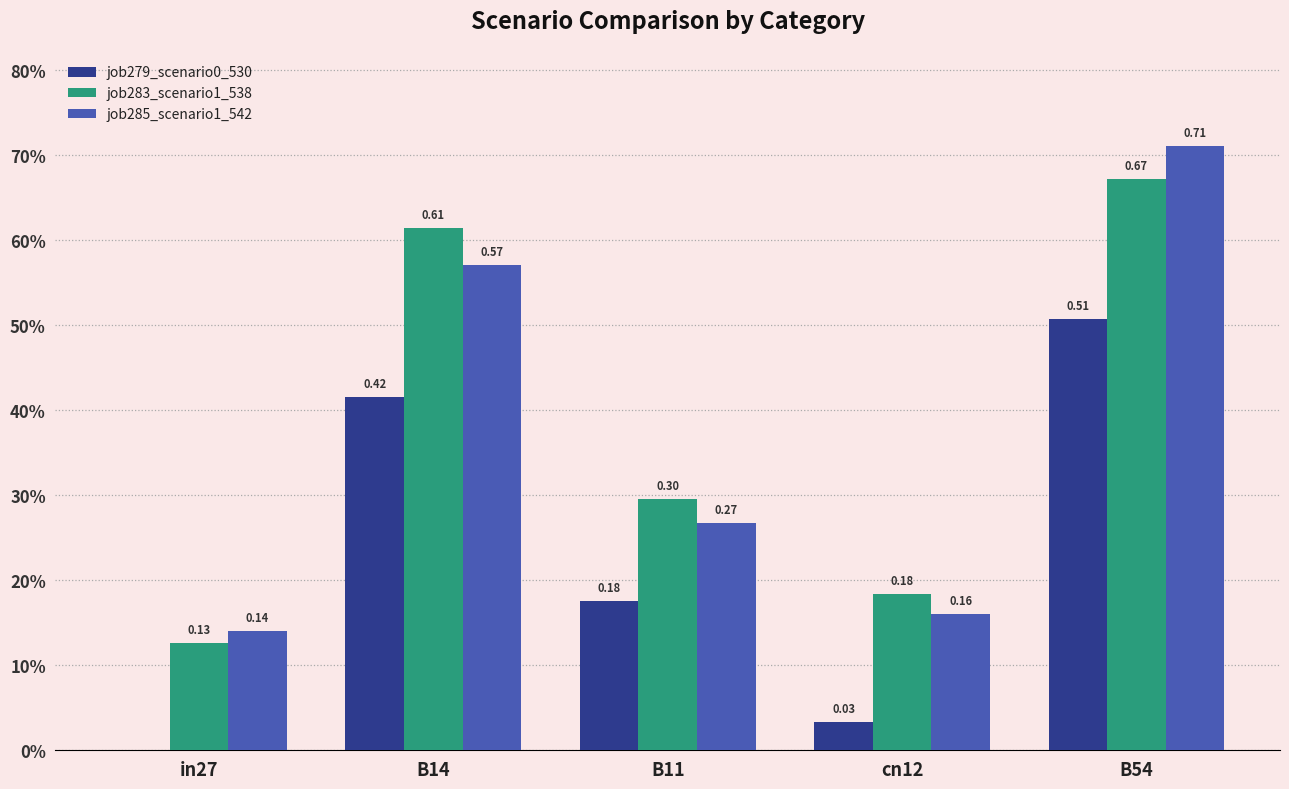

Are the bars horizontal?

No